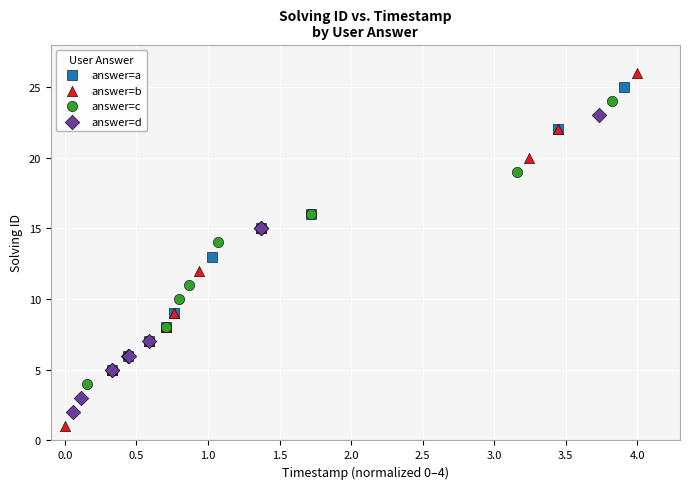

What are all the series names shown in the legend?

answer=a, answer=b, answer=c, answer=d